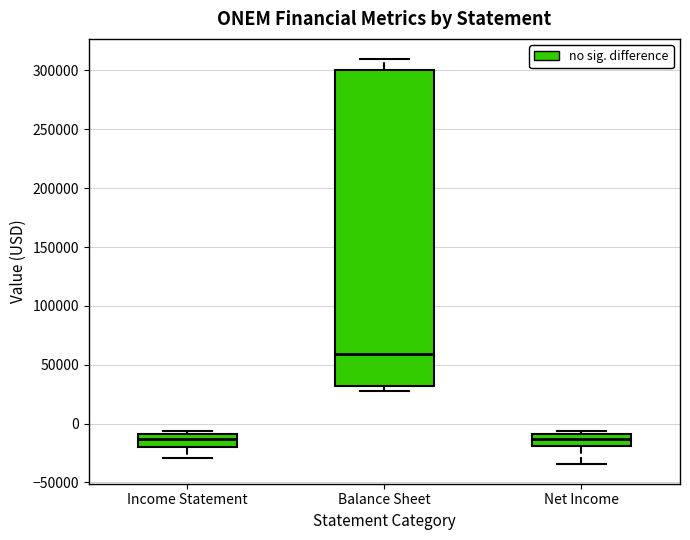

Which box has the highest median line?

Balance Sheet